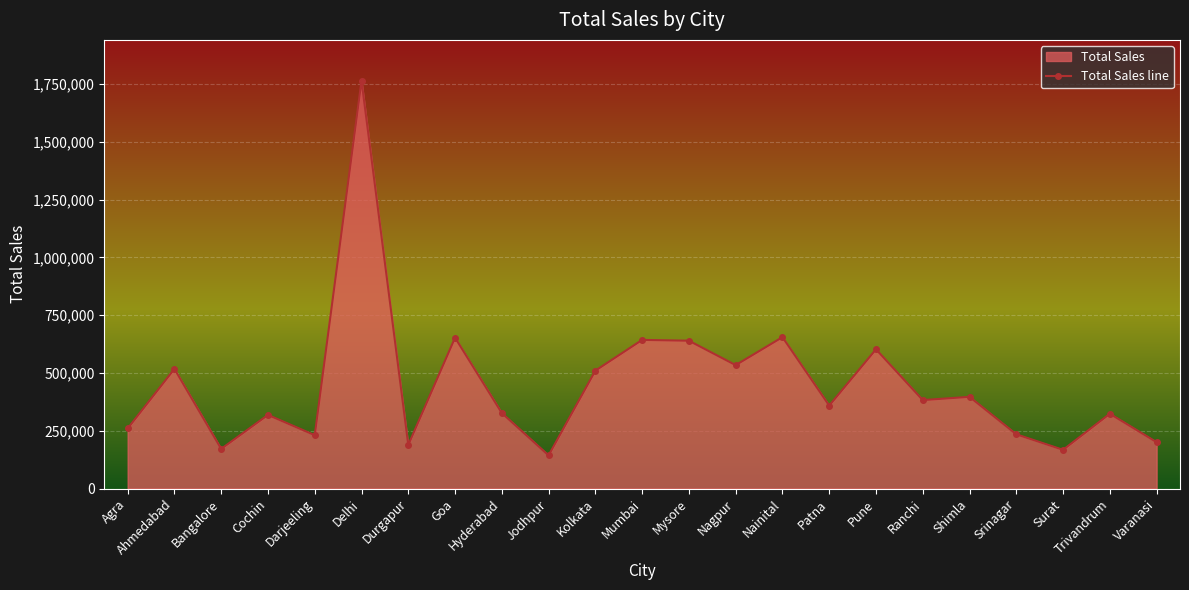

What is the ratio of the value at Jodhpur to the value at Hyderabad?

0.4